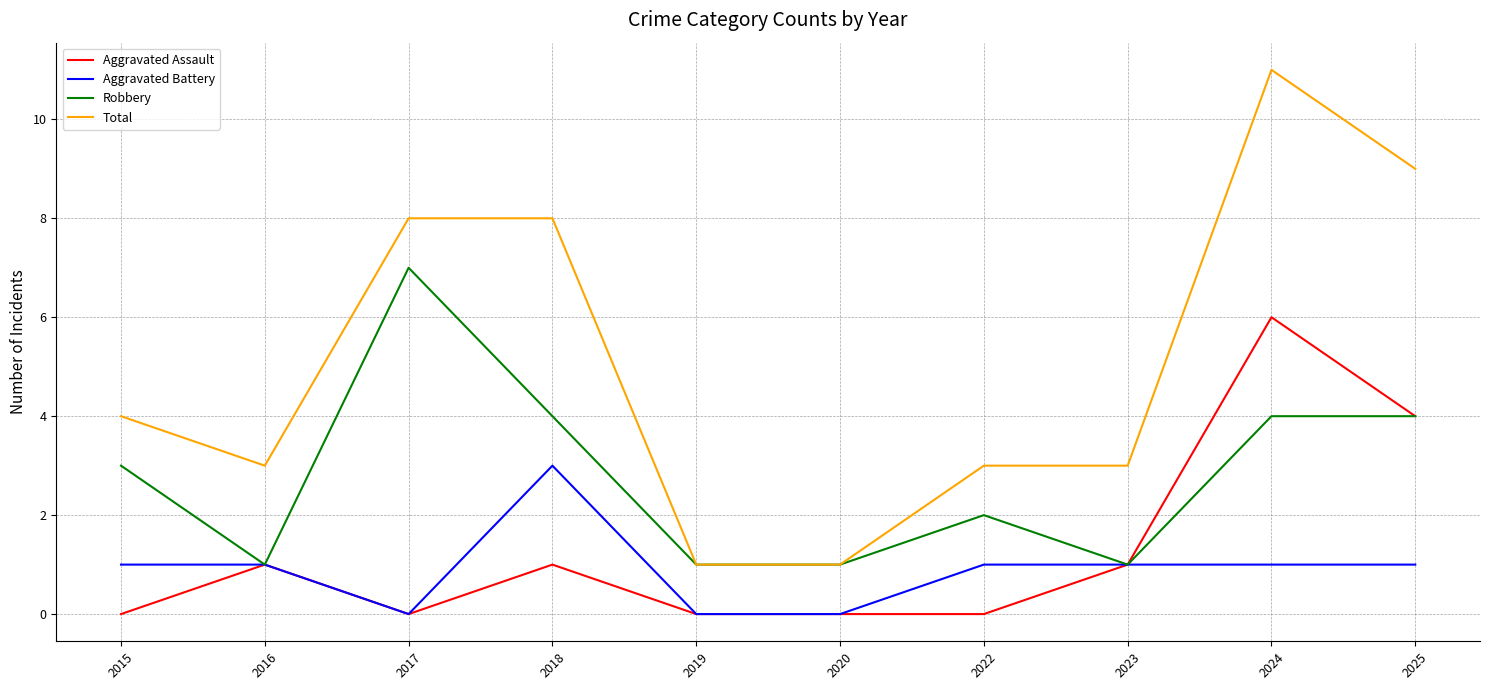

What is the average value of the Total series?

5